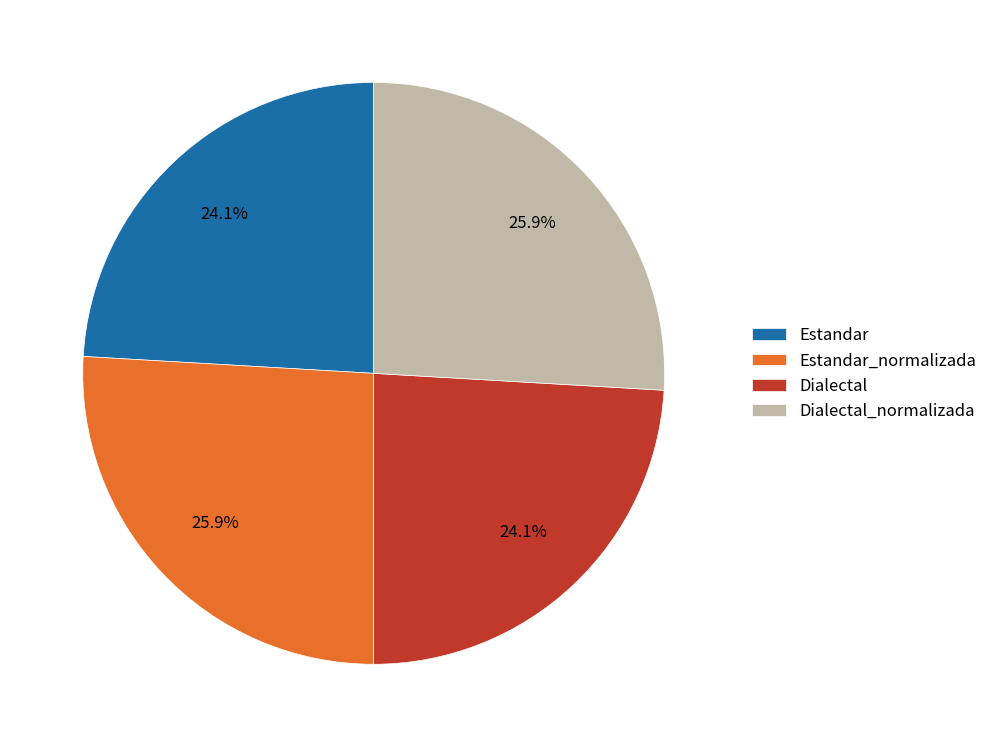

Does Dialectal account for over 50% of the chart?

No